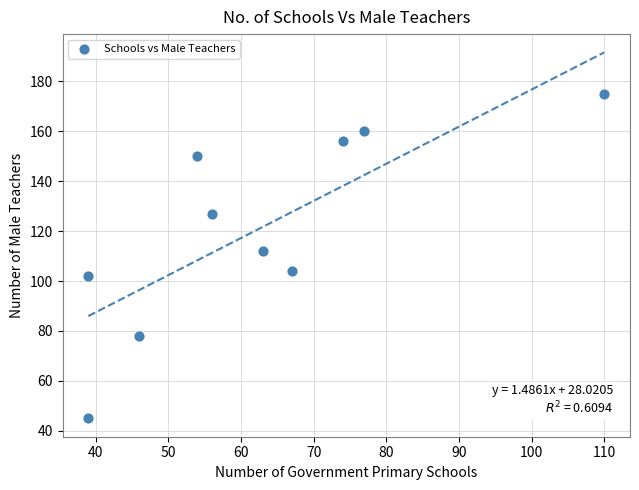

What is the range of Y values (max minus min)?

130